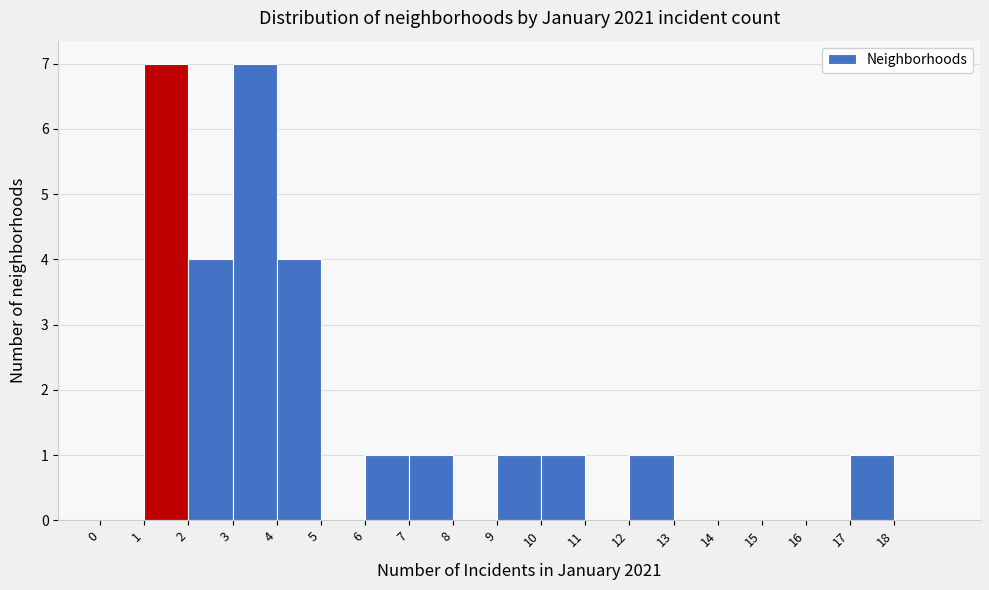

Reading left to right, list every bar in this chart as the range it spans on the x-axis followed by its height. The values are not printed on the chart, so give them approximately, as read against the axis.

0 to 1: 0
1 to 2: 7
2 to 3: 4
3 to 4: 7
4 to 5: 4
5 to 6: 0
6 to 7: 1
7 to 8: 1
8 to 9: 0
9 to 10: 1
10 to 11: 1
11 to 12: 0
12 to 13: 1
13 to 14: 0
14 to 15: 0
15 to 16: 0
16 to 17: 0
17 to 18: 1
18 to 19: 0